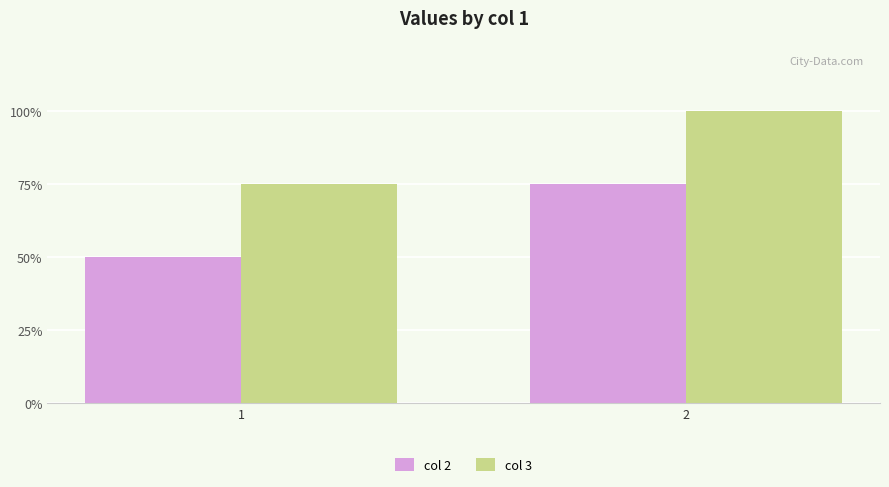

Which has a higher value, 1 or 2?

2